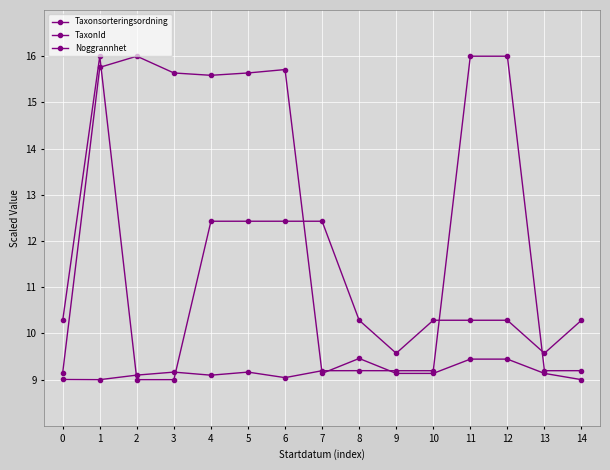

At which category does TaxonId reach its first local peak?

3